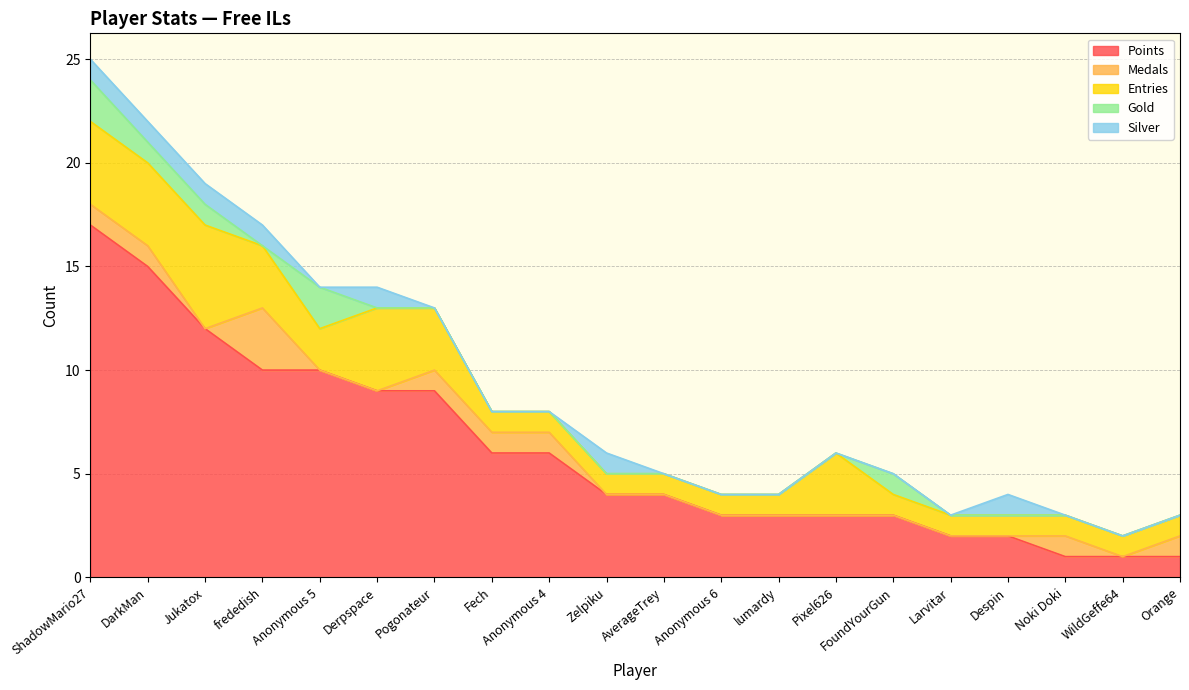

Reading left to right, transcribe all the data shown in this chart.

Points: ShadowMario27=17	DarkMan=15	Jukatox=12	frededish=10	Anonymous 5=10	Derpspace=9	Pogonateur=9	Fech=6	Anonymous 4=6	Zelpiku=4	AverageTrey=4	Anonymous 6=3	lumardy=3	Pixel626=3	FoundYourGun=3	Larvitar=2	Despin=2	Noki Doki=1	WildGeffe64=1	Orange=1
Medals: ShadowMario27=1	DarkMan=1	Jukatox=0	frededish=3	Anonymous 5=0	Derpspace=0	Pogonateur=1	Fech=1	Anonymous 4=1	Zelpiku=0	AverageTrey=0	Anonymous 6=0	lumardy=0	Pixel626=0	FoundYourGun=0	Larvitar=0	Despin=0	Noki Doki=1	WildGeffe64=0	Orange=1
Entries: ShadowMario27=4	DarkMan=4	Jukatox=5	frededish=3	Anonymous 5=2	Derpspace=4	Pogonateur=3	Fech=1	Anonymous 4=1	Zelpiku=1	AverageTrey=1	Anonymous 6=1	lumardy=1	Pixel626=3	FoundYourGun=1	Larvitar=1	Despin=1	Noki Doki=1	WildGeffe64=1	Orange=1
Gold: ShadowMario27=2	DarkMan=1	Jukatox=1	frededish=0	Anonymous 5=2	Derpspace=0	Pogonateur=0	Fech=0	Anonymous 4=0	Zelpiku=0	AverageTrey=0	Anonymous 6=0	lumardy=0	Pixel626=0	FoundYourGun=1	Larvitar=0	Despin=0	Noki Doki=0	WildGeffe64=0	Orange=0
Silver: ShadowMario27=1	DarkMan=1	Jukatox=1	frededish=1	Anonymous 5=0	Derpspace=1	Pogonateur=0	Fech=0	Anonymous 4=0	Zelpiku=1	AverageTrey=0	Anonymous 6=0	lumardy=0	Pixel626=0	FoundYourGun=0	Larvitar=0	Despin=1	Noki Doki=0	WildGeffe64=0	Orange=0